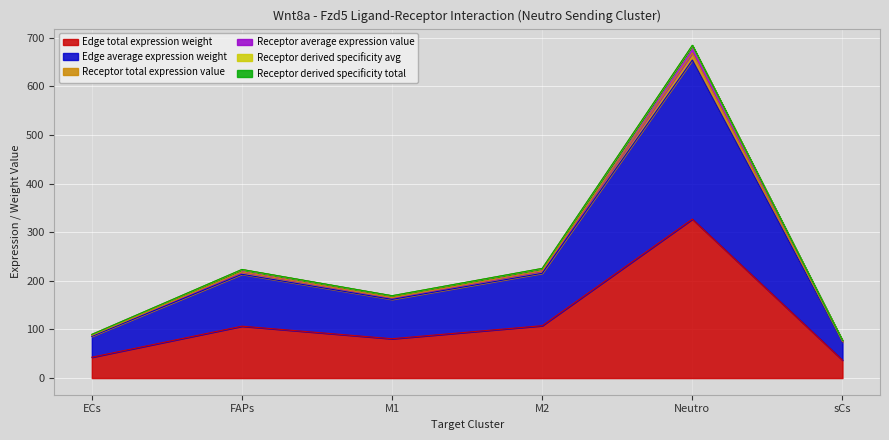

What position from the left is M2?

4